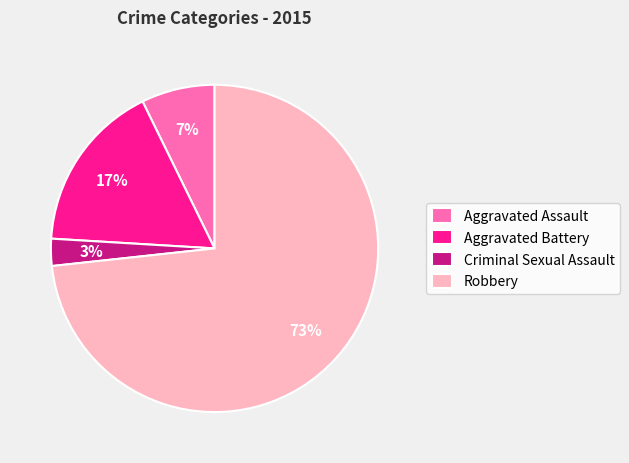

Is it true that Aggravated Assault is 7% of the pie?

True